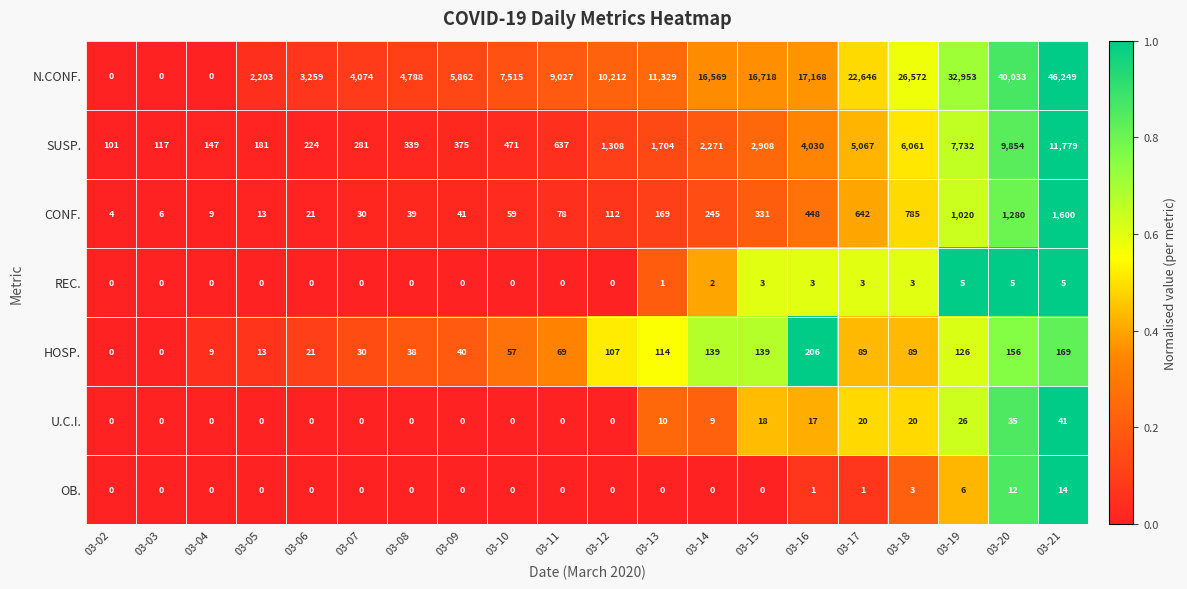

What is the difference between the maximum and minimum values in the N.CONF. series?

46249